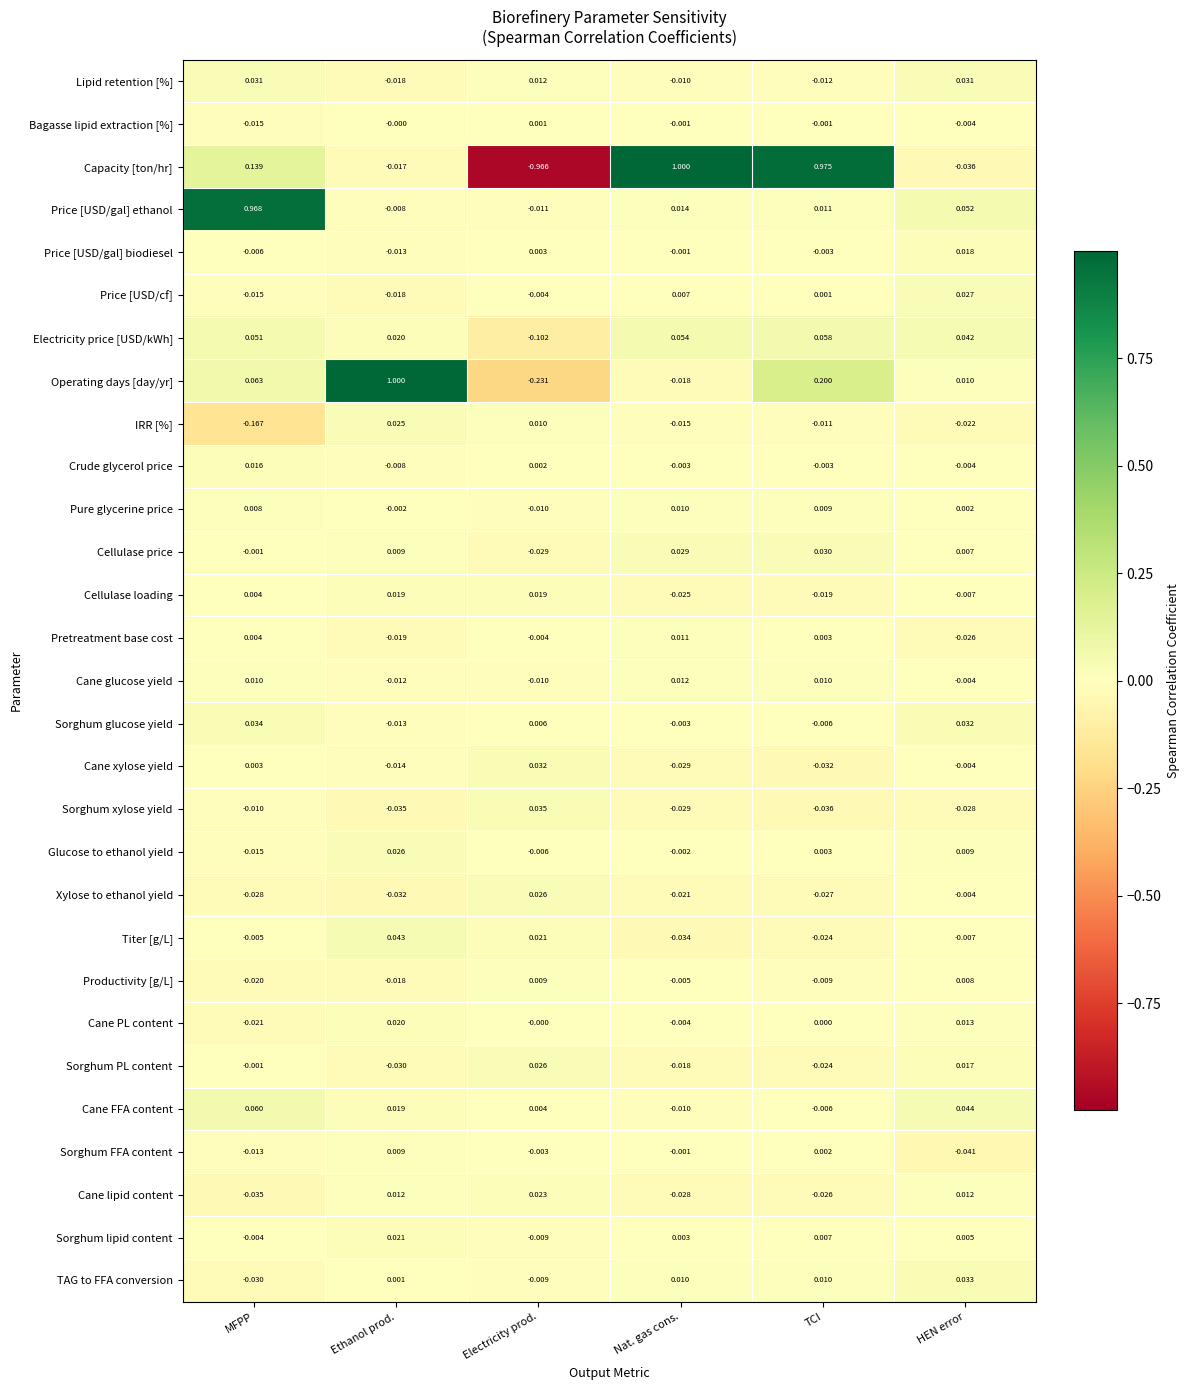

At which label is Titer [g/L] closest to 0?

MFPP